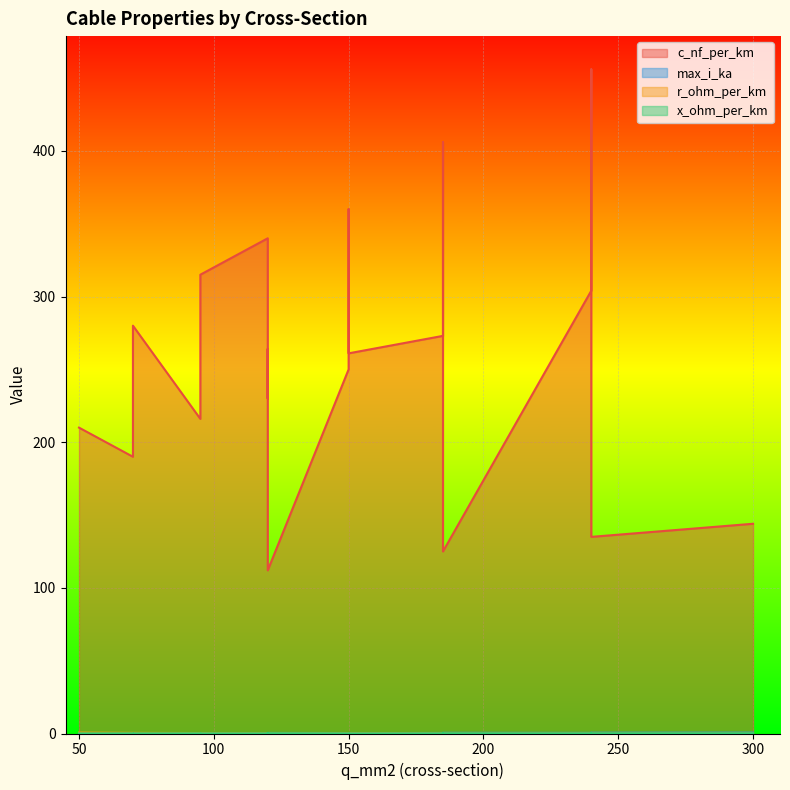

List the labels in order of x_ohm_per_km value, smallest first.

120, 150, 50, 240, 185, 150, 240, 120, 150, 185, 120, 95, 70, 95, 70, 300, 240, 185, 120